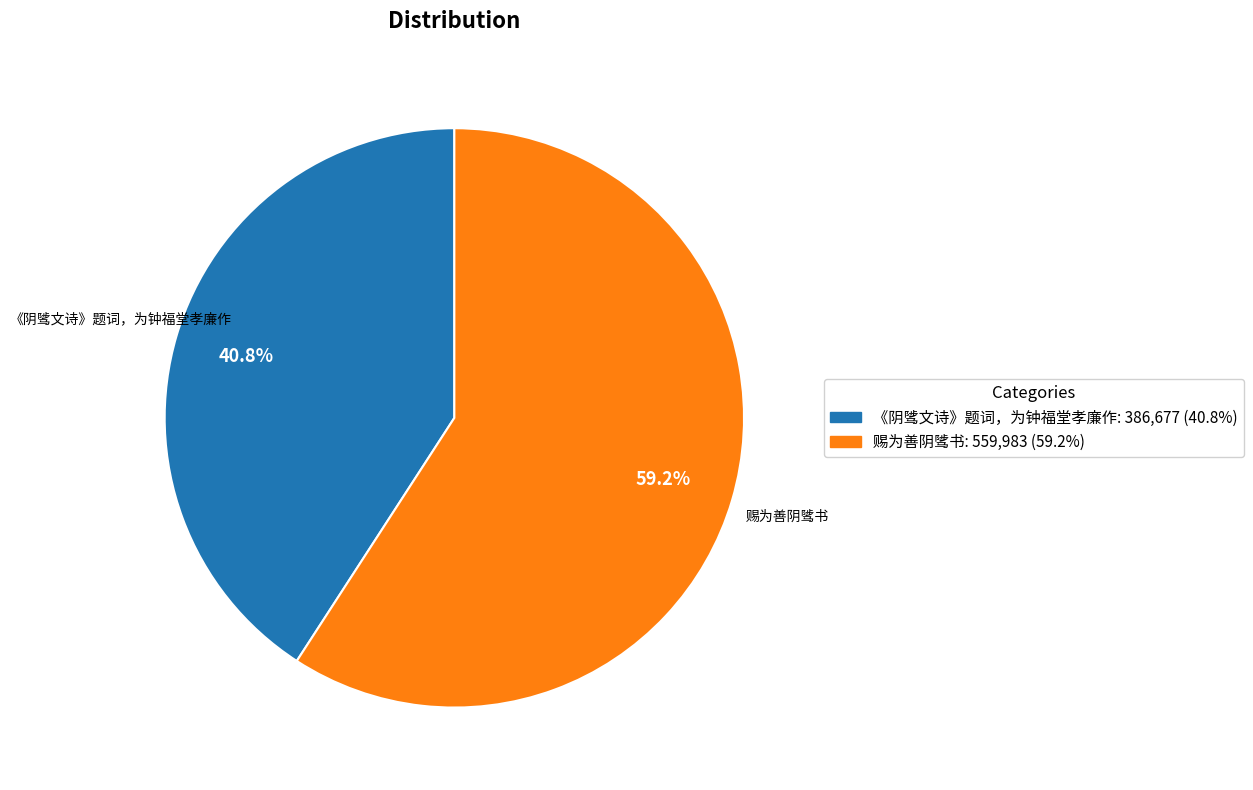

Combined, do 赐为善阴骘书 and 《阴骘文诗》题词，为钟福堂孝廉作 account for over 50%?

Yes